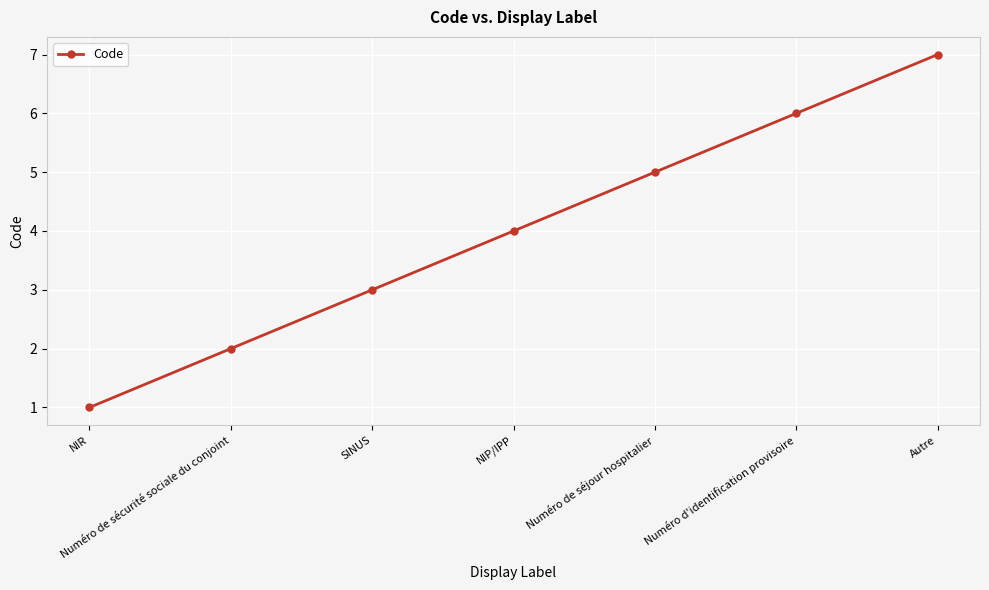

Reading left to right, what are all the values shown in this chart?

NIR=1	Numéro de sécurité sociale du conjoint=2	SINUS=3	NIP/IPP=4	Numéro de séjour hospitalier=5	Numéro d'identification provisoire=6	Autre=7